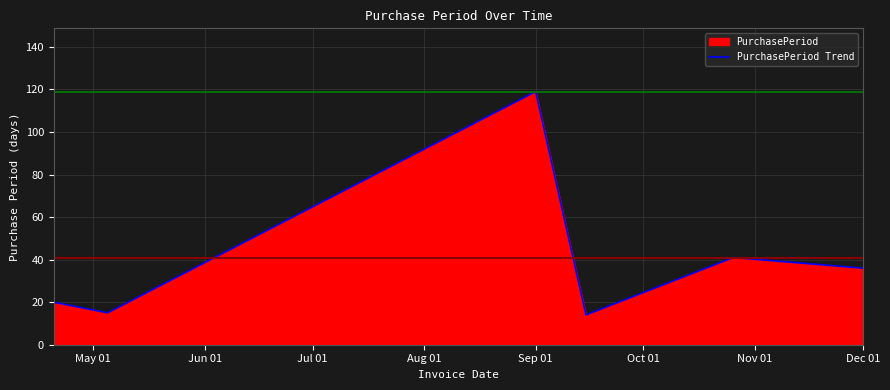

The value at Dec 01 is 54. True or false?

False